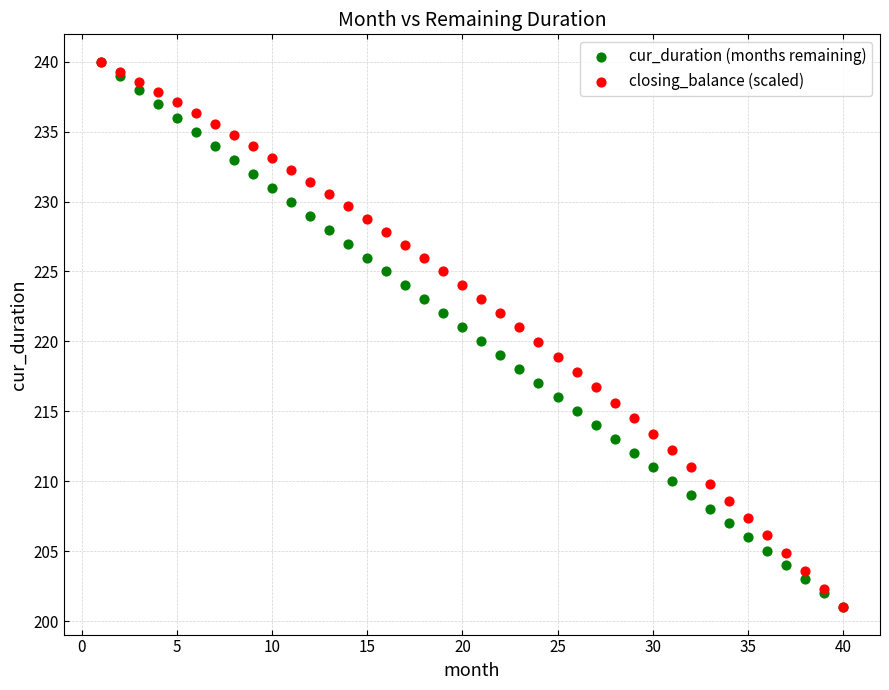

What are all the series names shown in the legend?

cur_duration (months remaining), closing_balance (scaled)